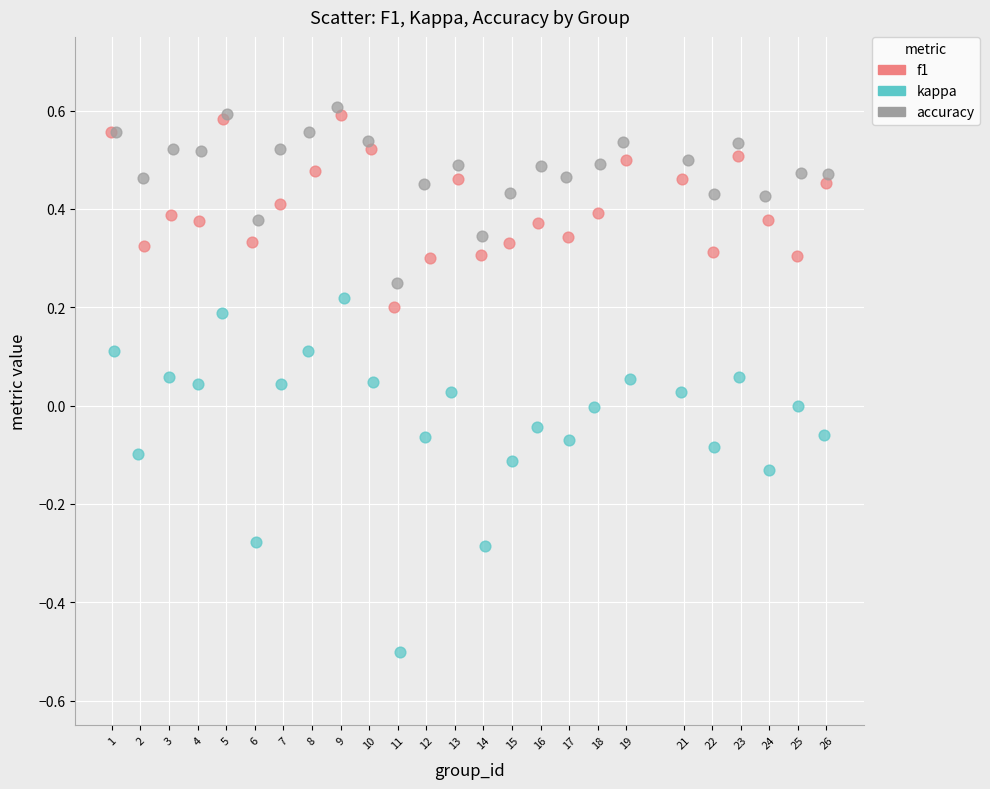

Which series contains the lowest Y value?

kappa